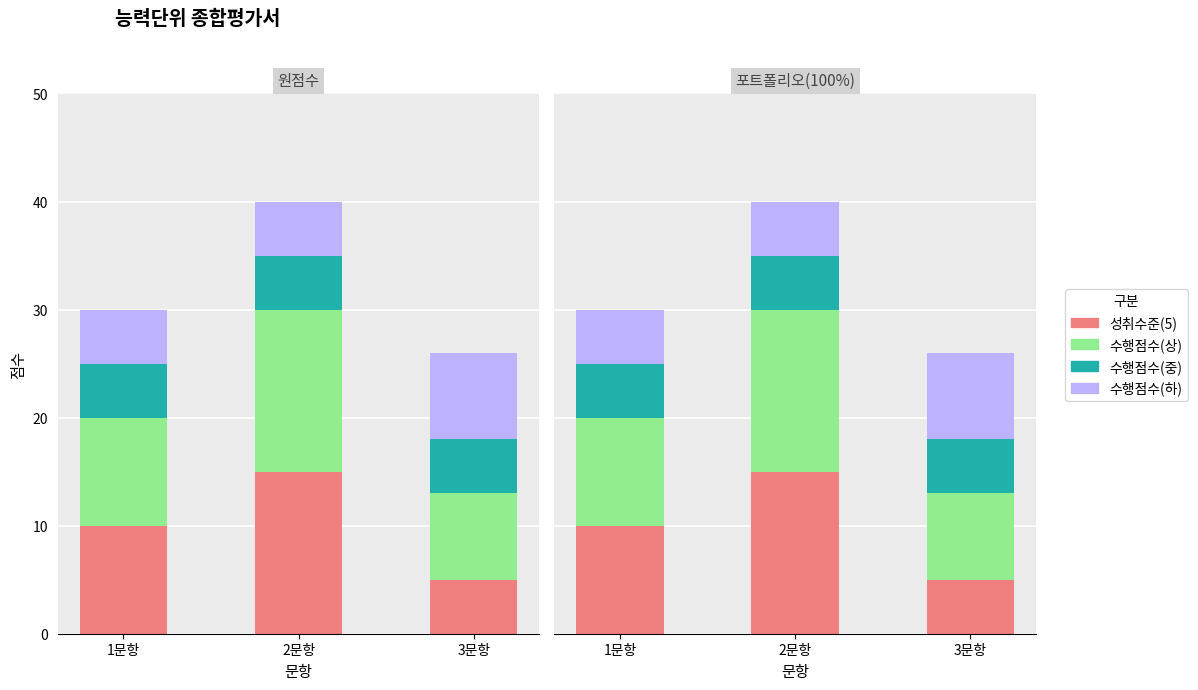

Which label corresponds to the largest value in the chart?

2문항